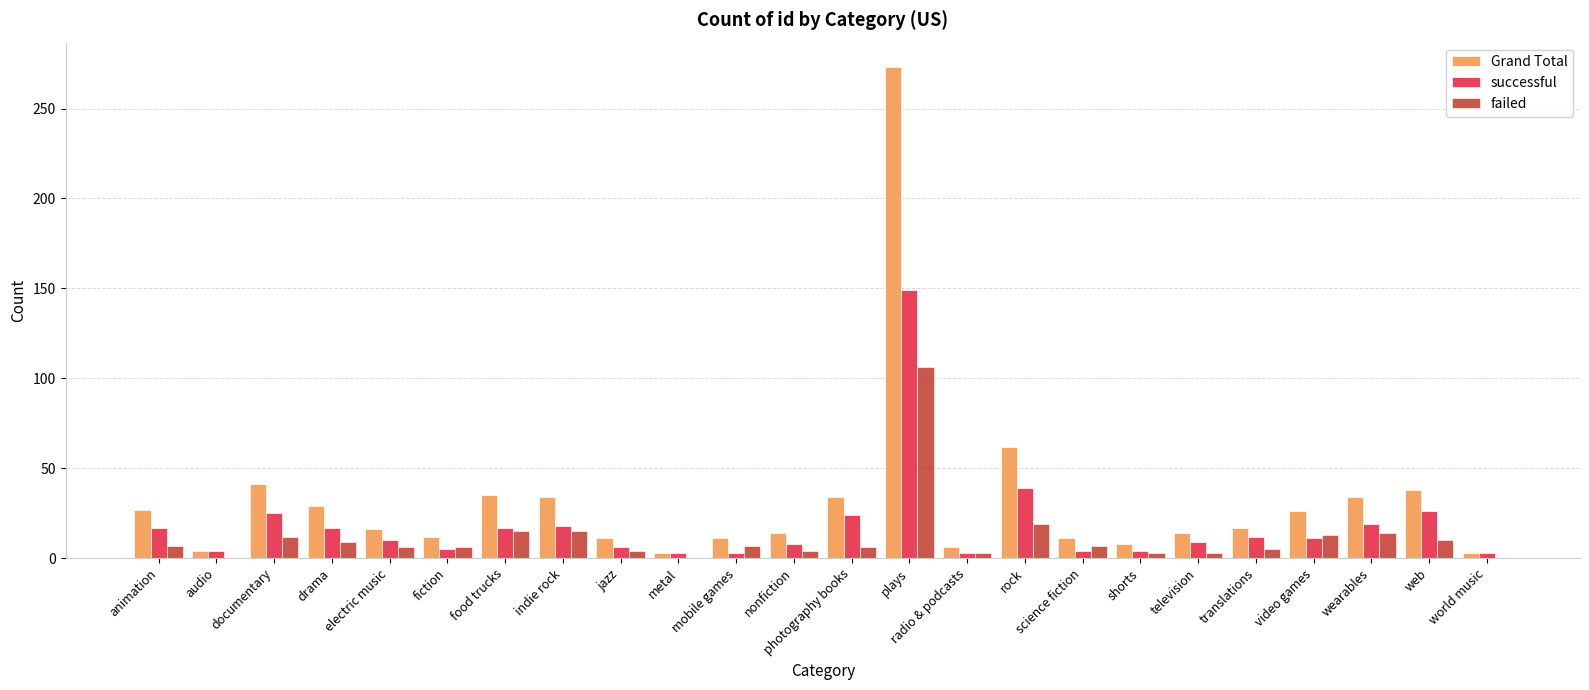

How many categories are shown in the chart?

24